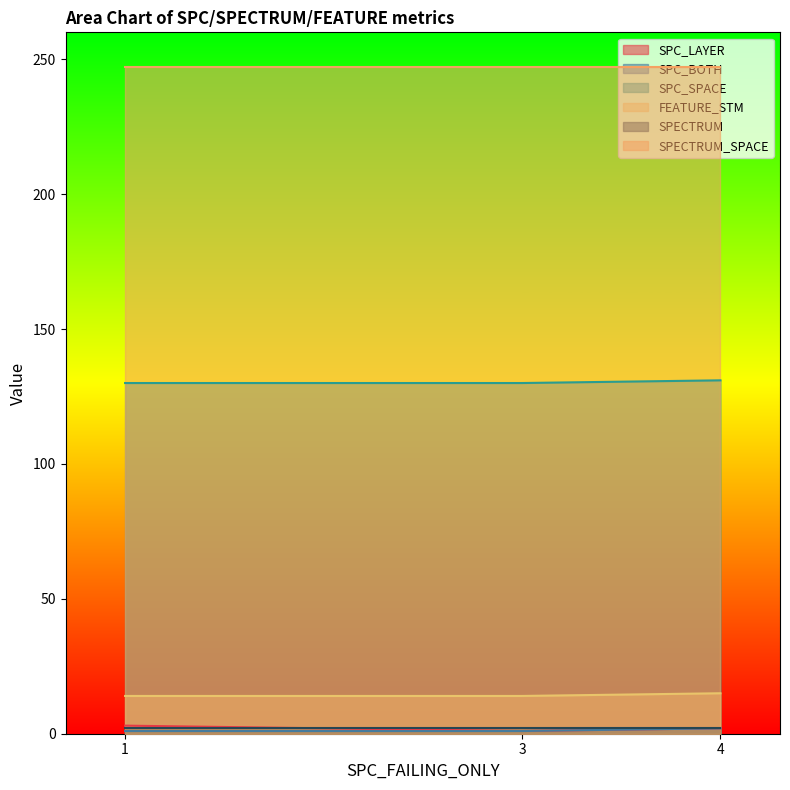

At which label does SPC_SPACE reach its minimum?

1